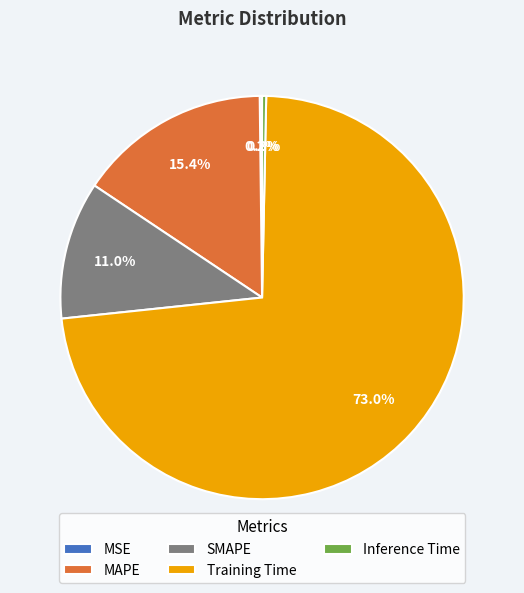

Which category has the biggest portion of the pie?

Training Time